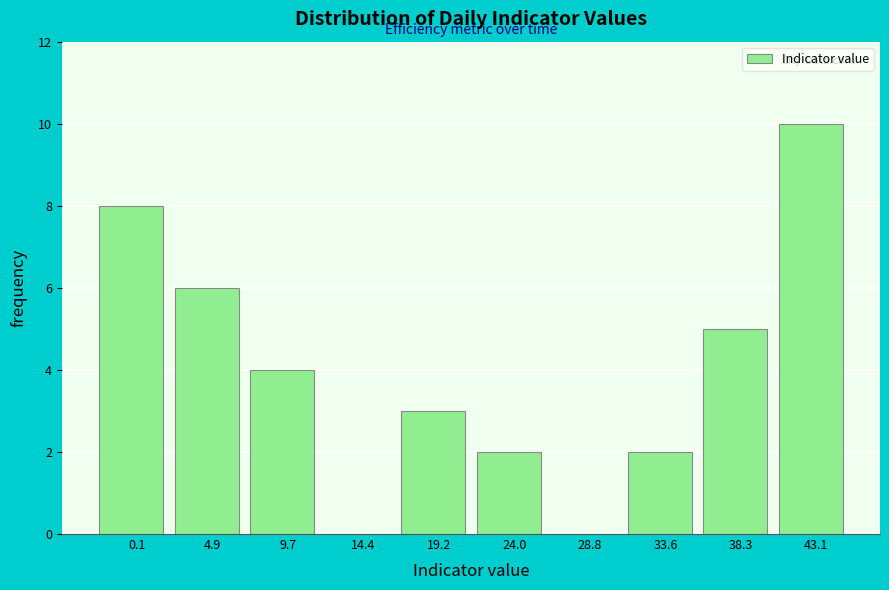

Reading left to right, what are all the values shown in this chart?

0.1=8	4.9=6	9.7=4	14.4=0	19.2=3	24.0=2	28.8=0	33.6=2	38.3=5	43.1=10